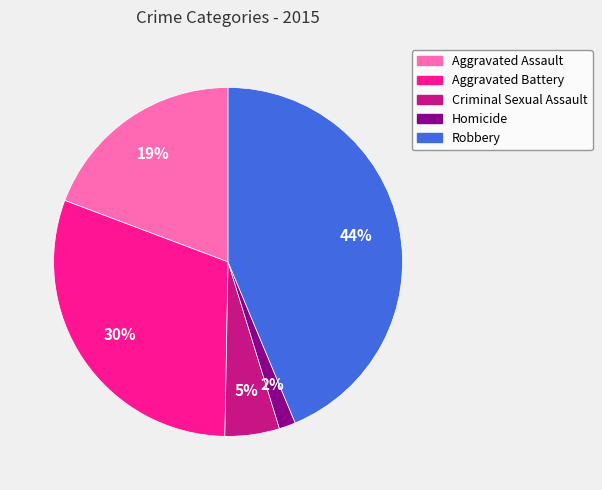

Is there any slice that represents more than half of the pie?

No